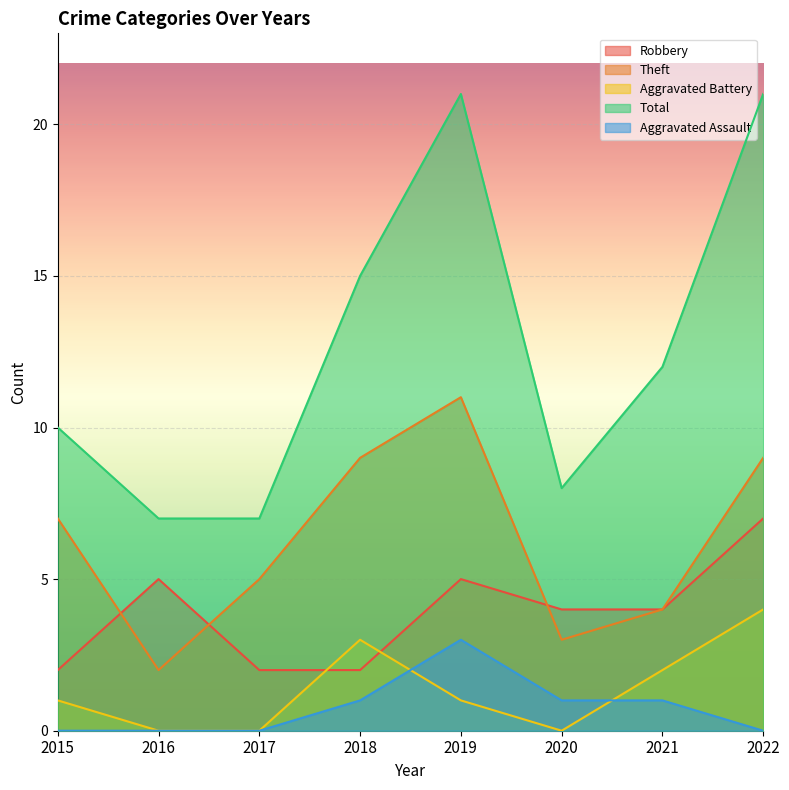

Where is the first local minimum for Theft?

2016